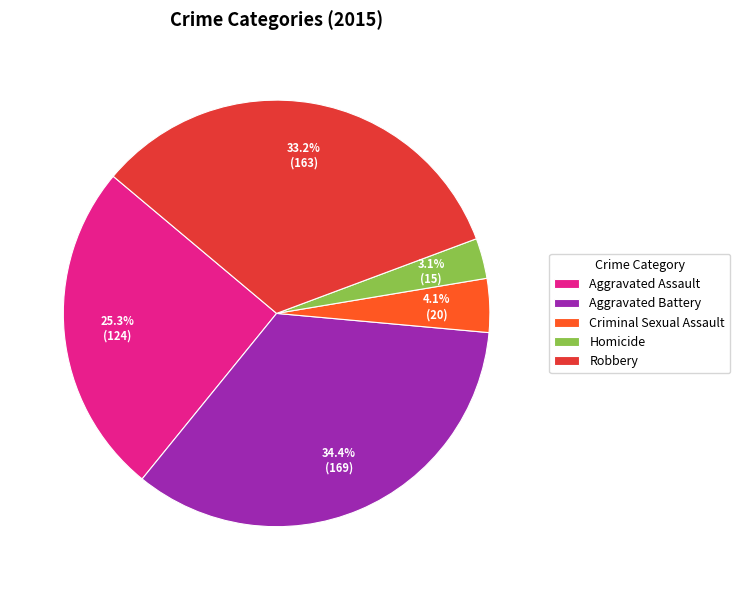

Rank the categories by value from lowest to highest.

Homicide, Criminal Sexual Assault, Aggravated Assault, Robbery, Aggravated Battery